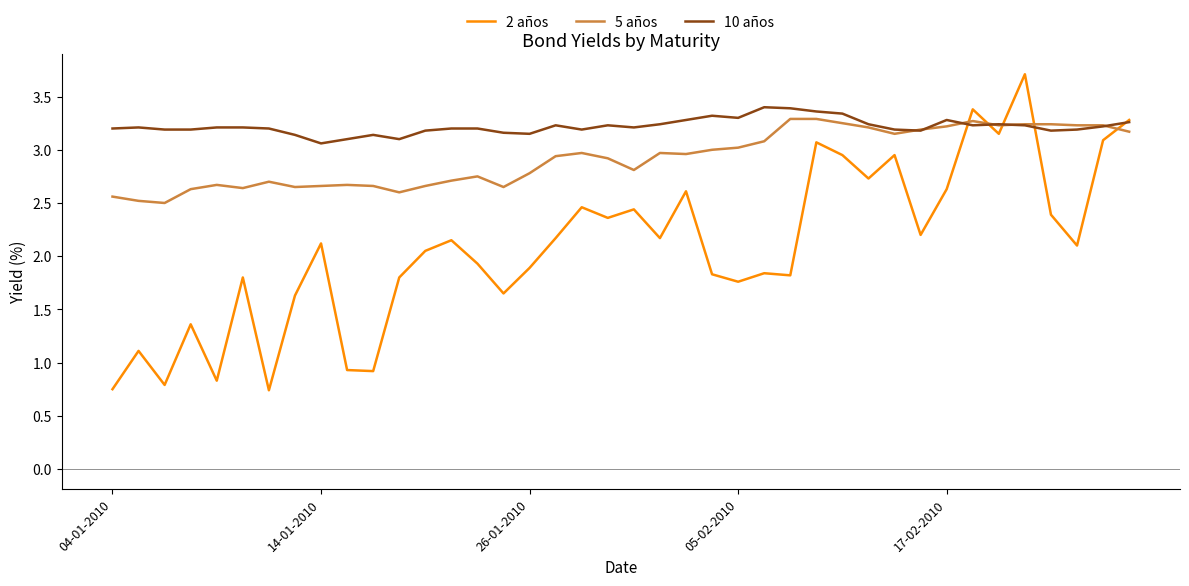

What is the average value of the 5 años series?

2.9